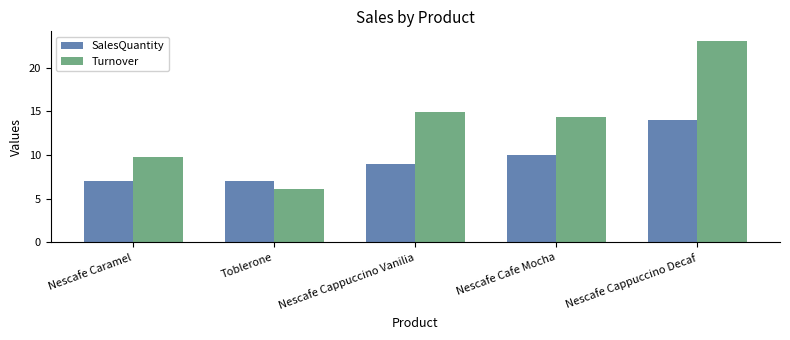

True or false: SalesQuantity has a value of 13.4 at Nescafe Cafe Mocha.

False